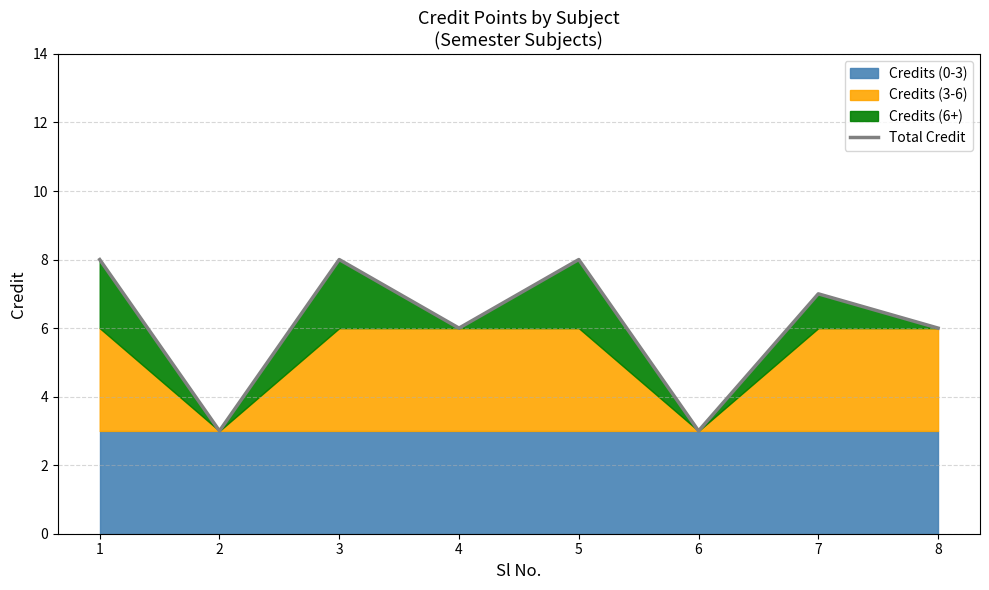

How many data points does each series have?

8